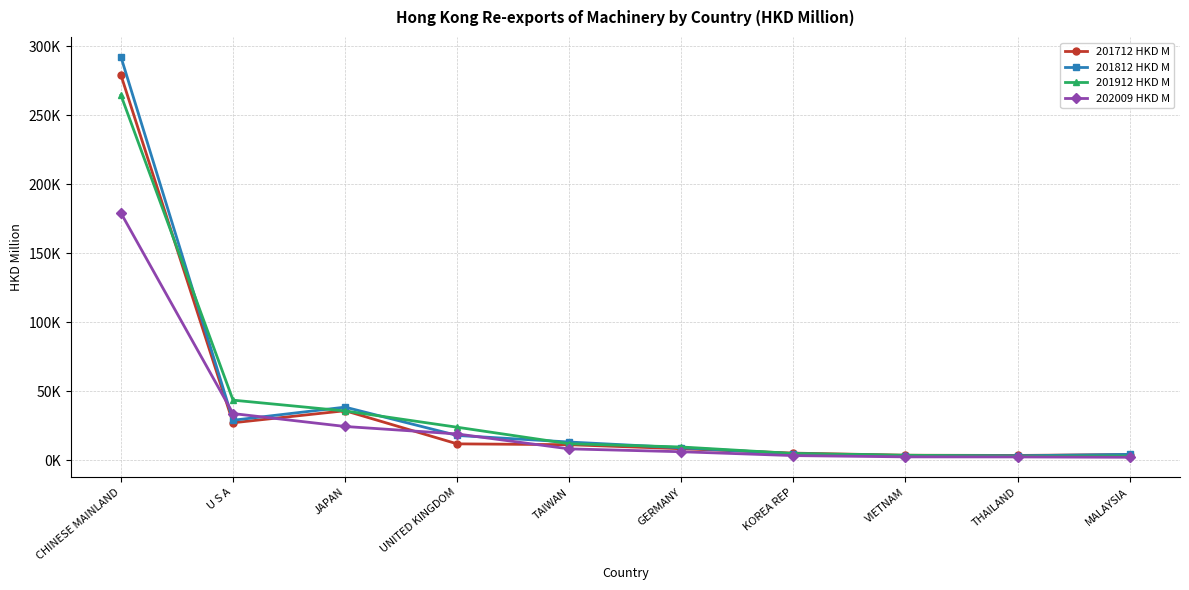

Is the value of 201912 HKD M at VIETNAM greater than the value of 201812 HKD M at KOREA REP?

No